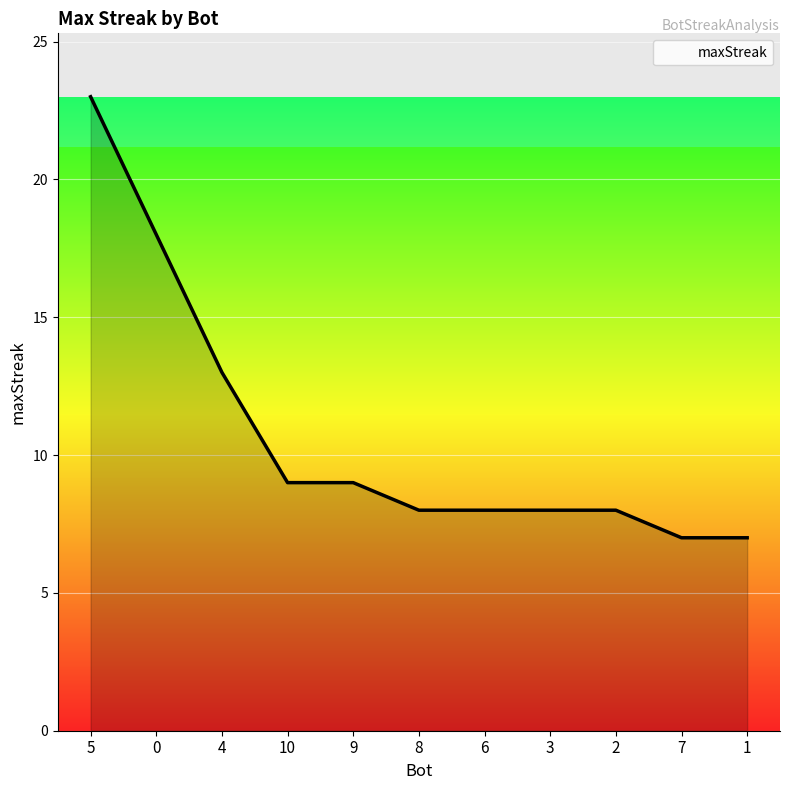

The value at 9 is 9. True or false?

True